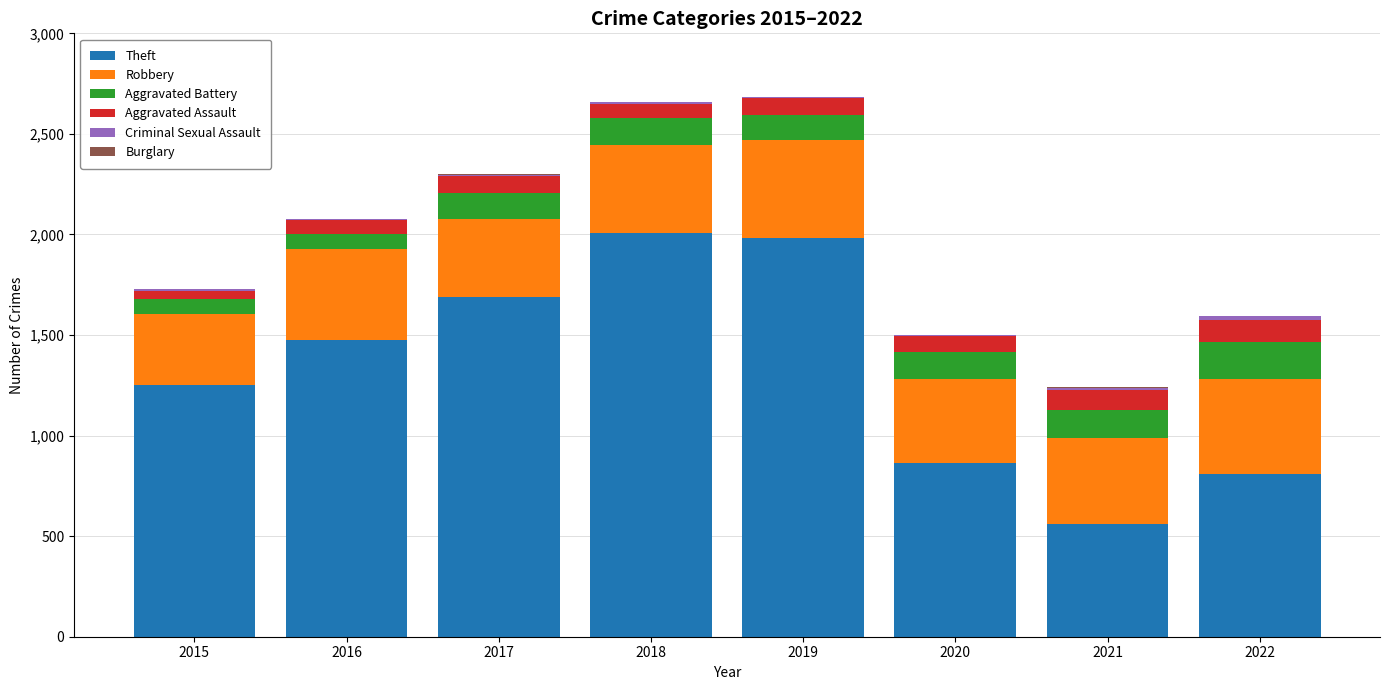

What is the maximum value for Theft?

2008